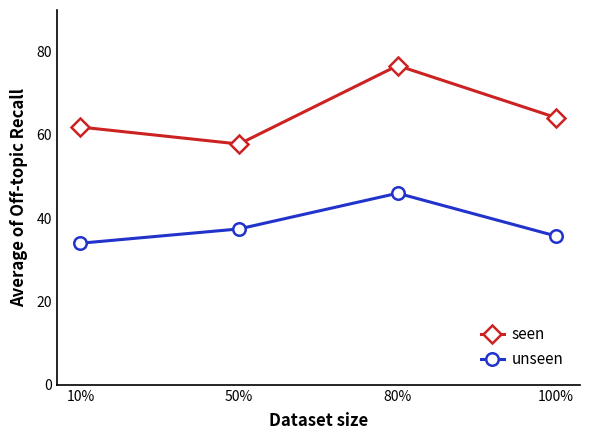

Which series has the largest total across all categories?

seen